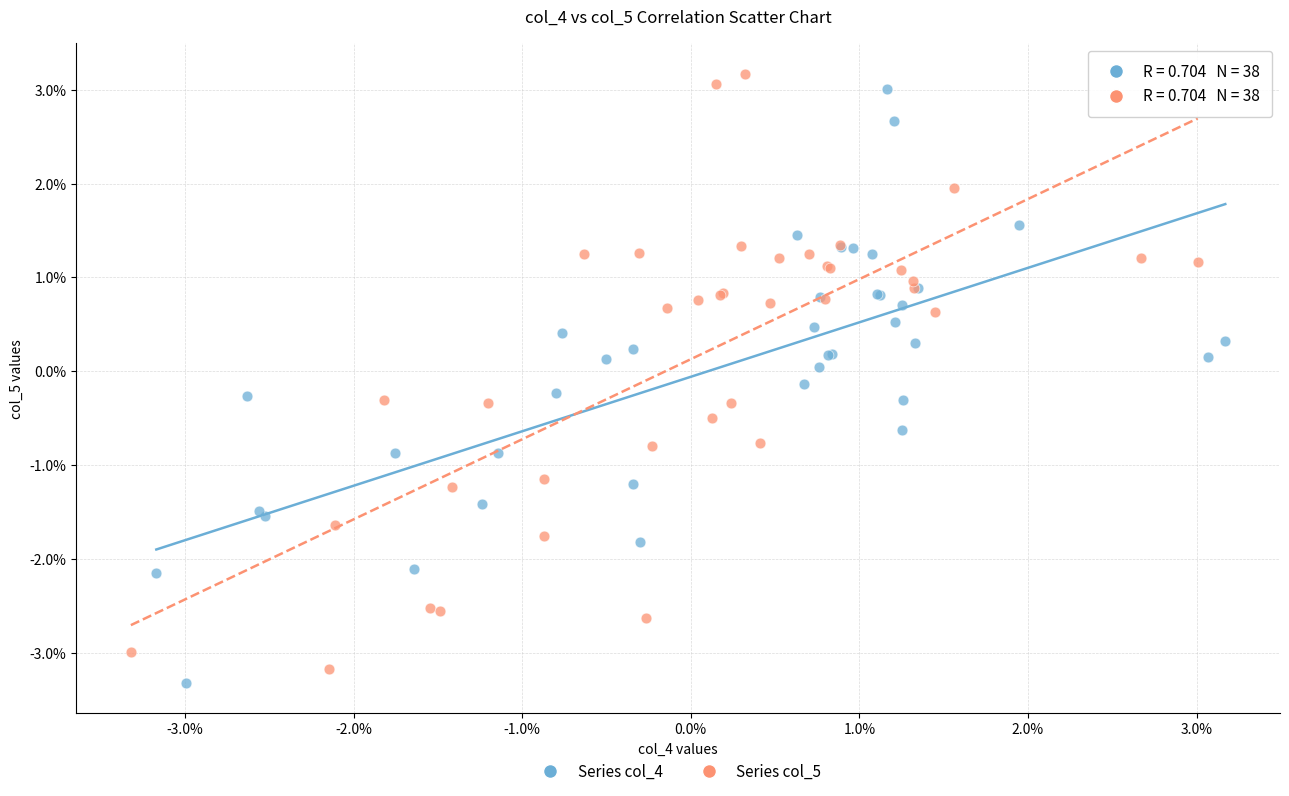

What are all the series names shown in the legend?

Series col_4, Series col_5